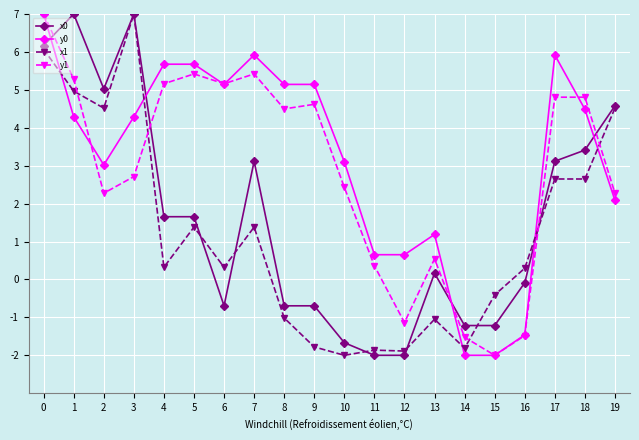

Is this an area chart (filled region under the line)?

No